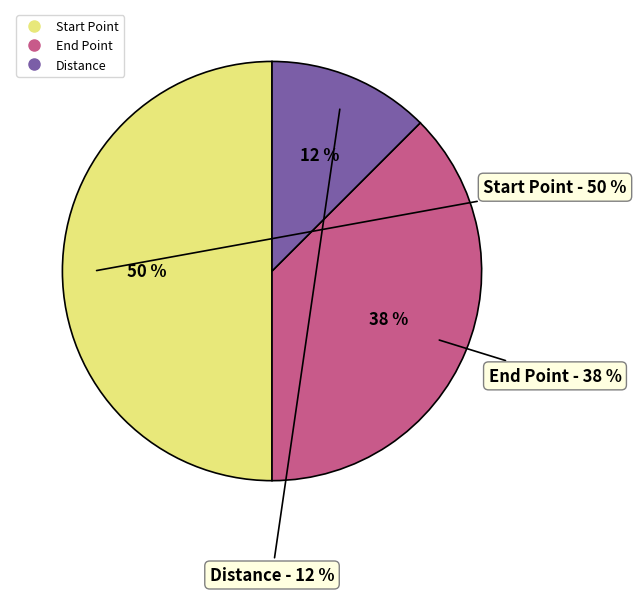

What is the total percentage of Distance and Start Point?

62.5%